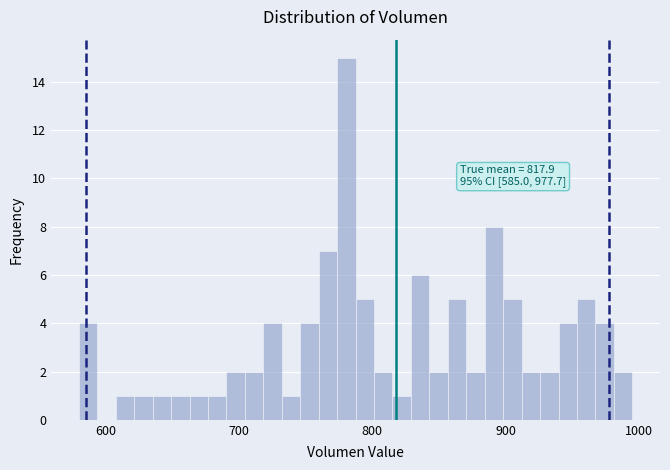

Around what value on the x-axis is the tallest bar? Give the approximate position of its centre, as read against the axis.

780